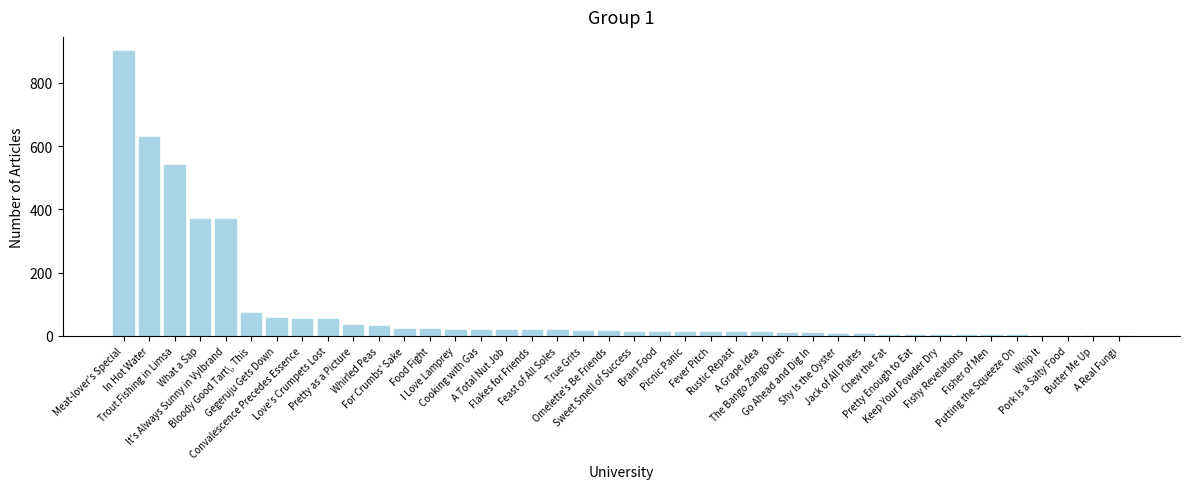

Approximately how many times larger is the value at A Real Fungi compared to Brain Food?

0.1